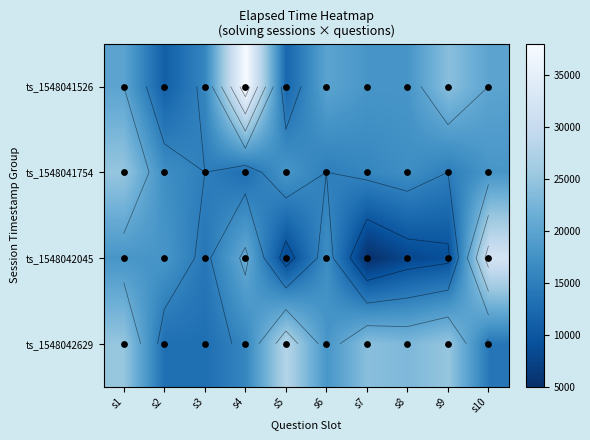

What is the average value of the ts_1548041526 series?

19700